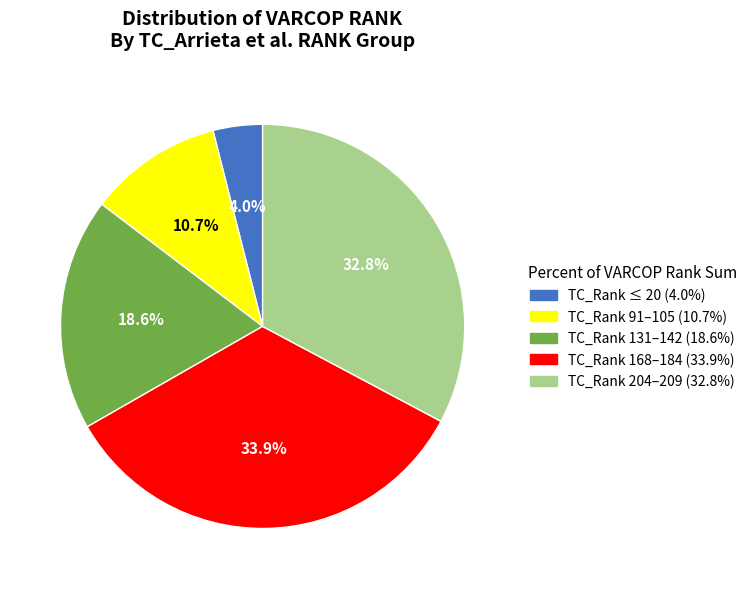

Is there a majority slice in this chart?

No